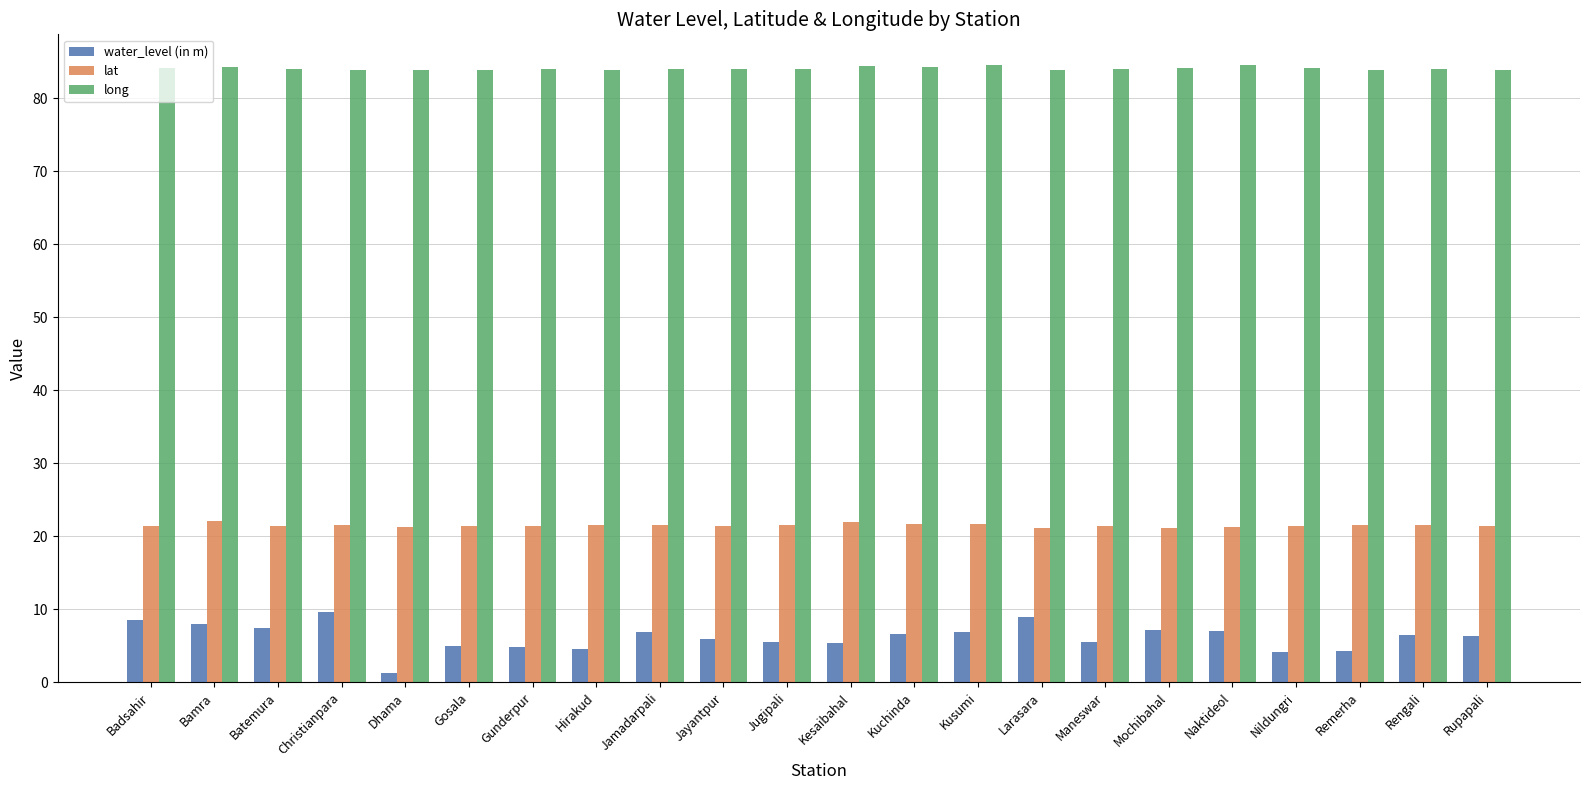

The value of long at Mochibahal is 84.2. True or false?

True